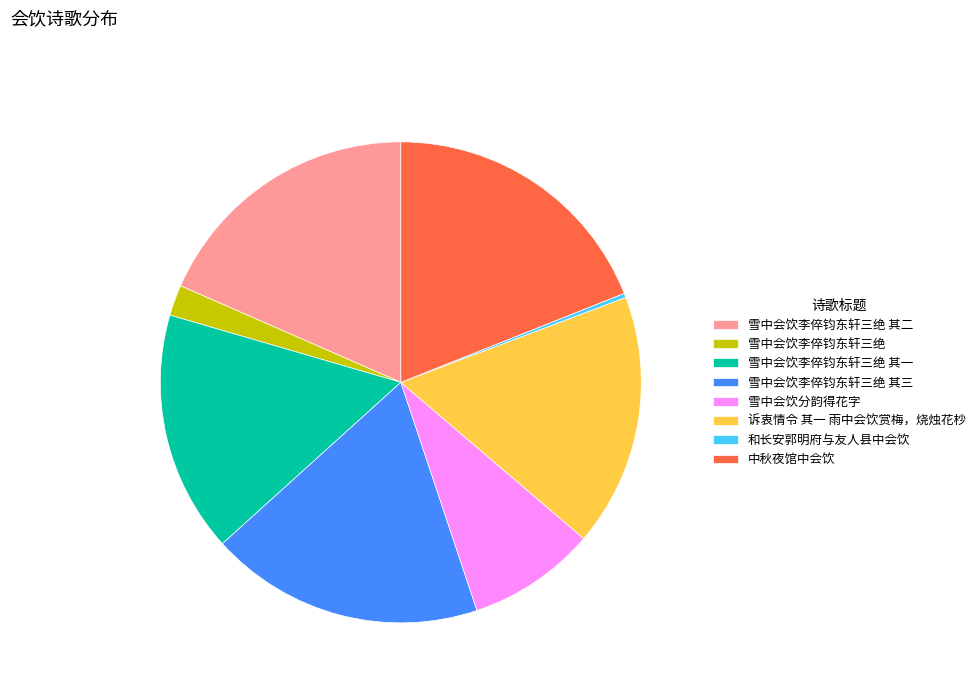

Between 雪中会饮分韵得花字 and 和长安郭明府与友人县中会饮, which is larger?

雪中会饮分韵得花字